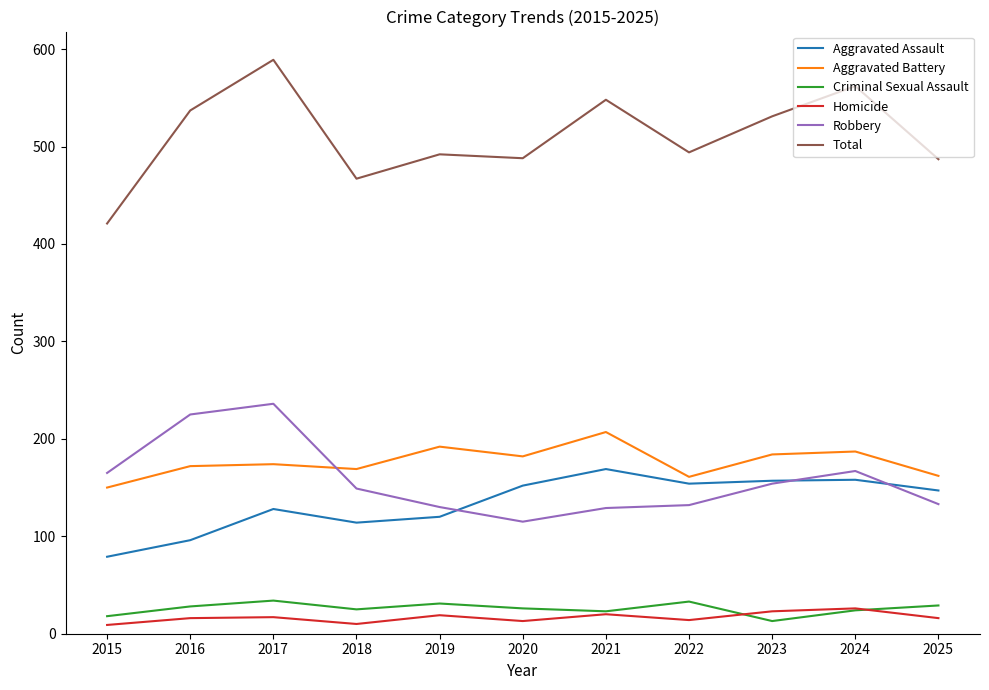

Is it true that Homicide equals 16 at 2025?

True